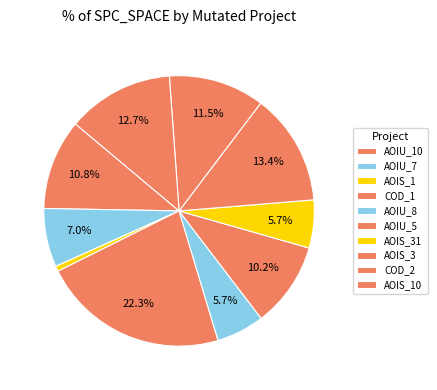

How many segments does this pie chart have?

10